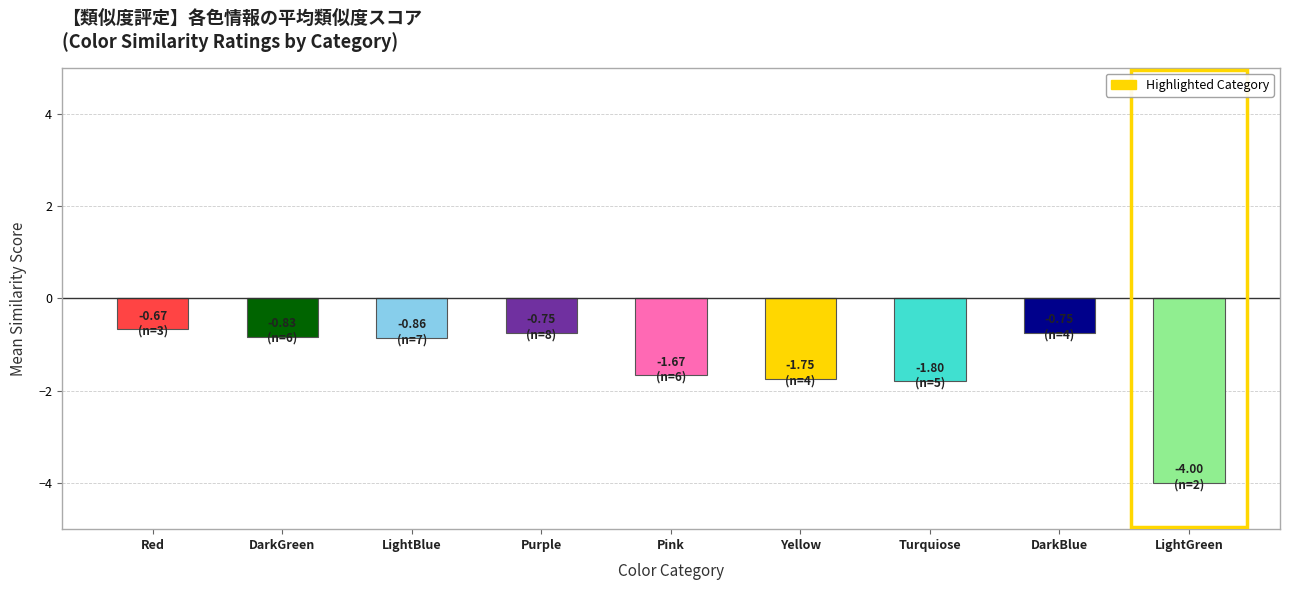

Read the value at Pink.

-1.7